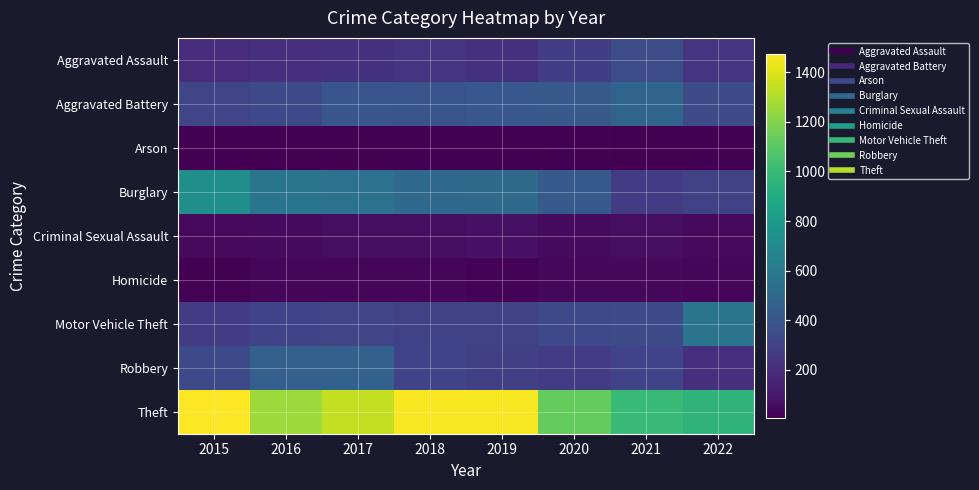

List the series in order of their peak value, highest first.

Theft, Burglary, Motor Vehicle Theft, Aggravated Battery, Robbery, Aggravated Assault, Criminal Sexual Assault, Homicide, Arson